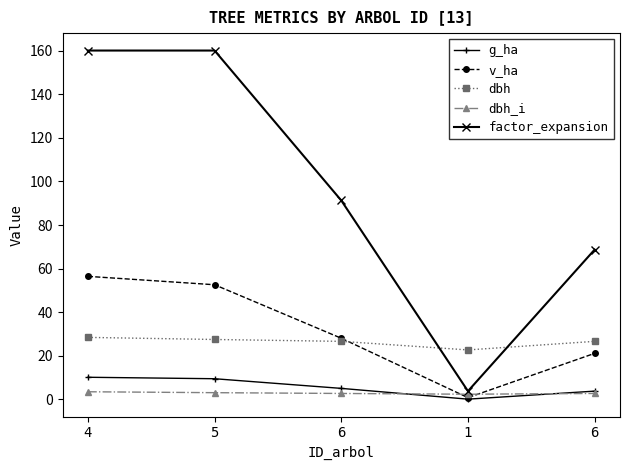

At which label is factor_expansion closest to 81?

6